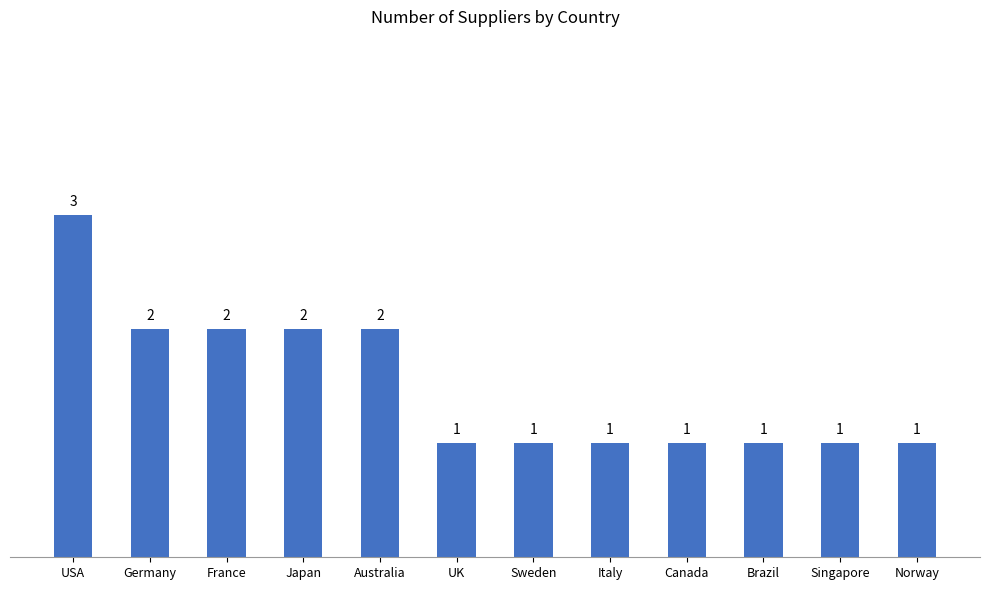

What is the value of the 12th bar from the left?

1